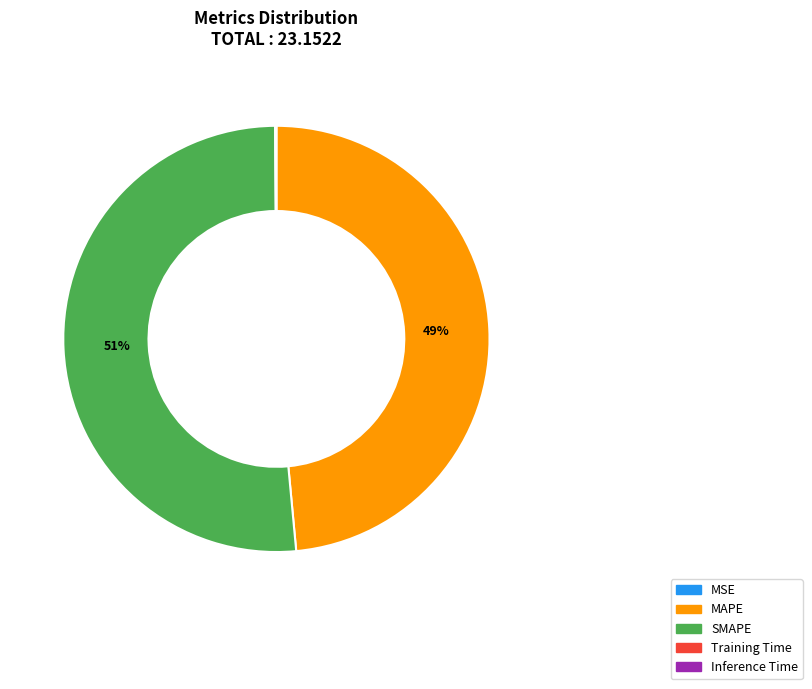

To the nearest percent, what is the difference between the largest and smallest slice percentages?

51%